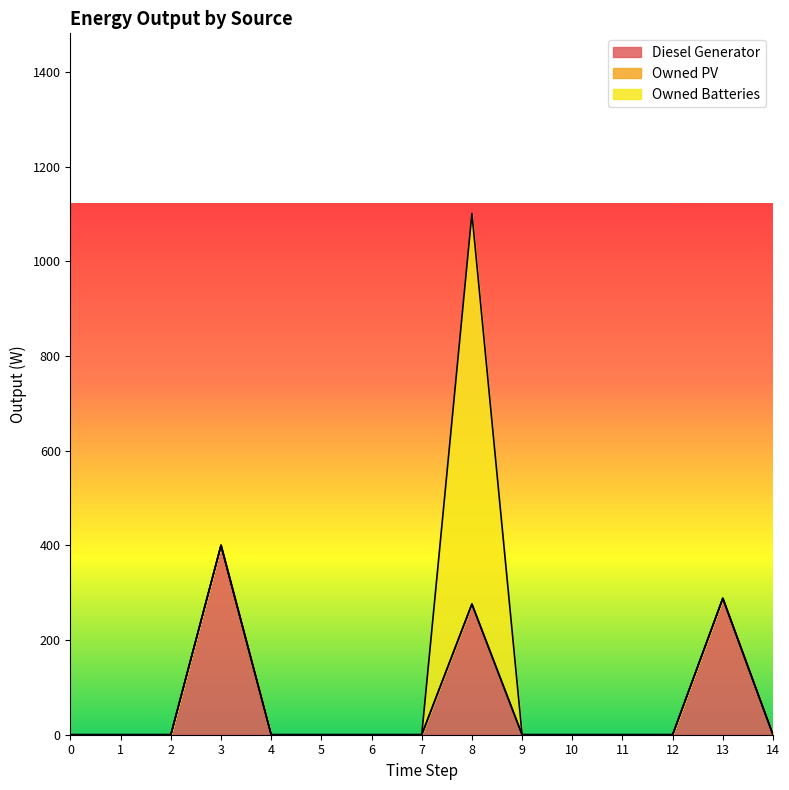

True or false: Diesel Generator has a value of 0 at 5.

True